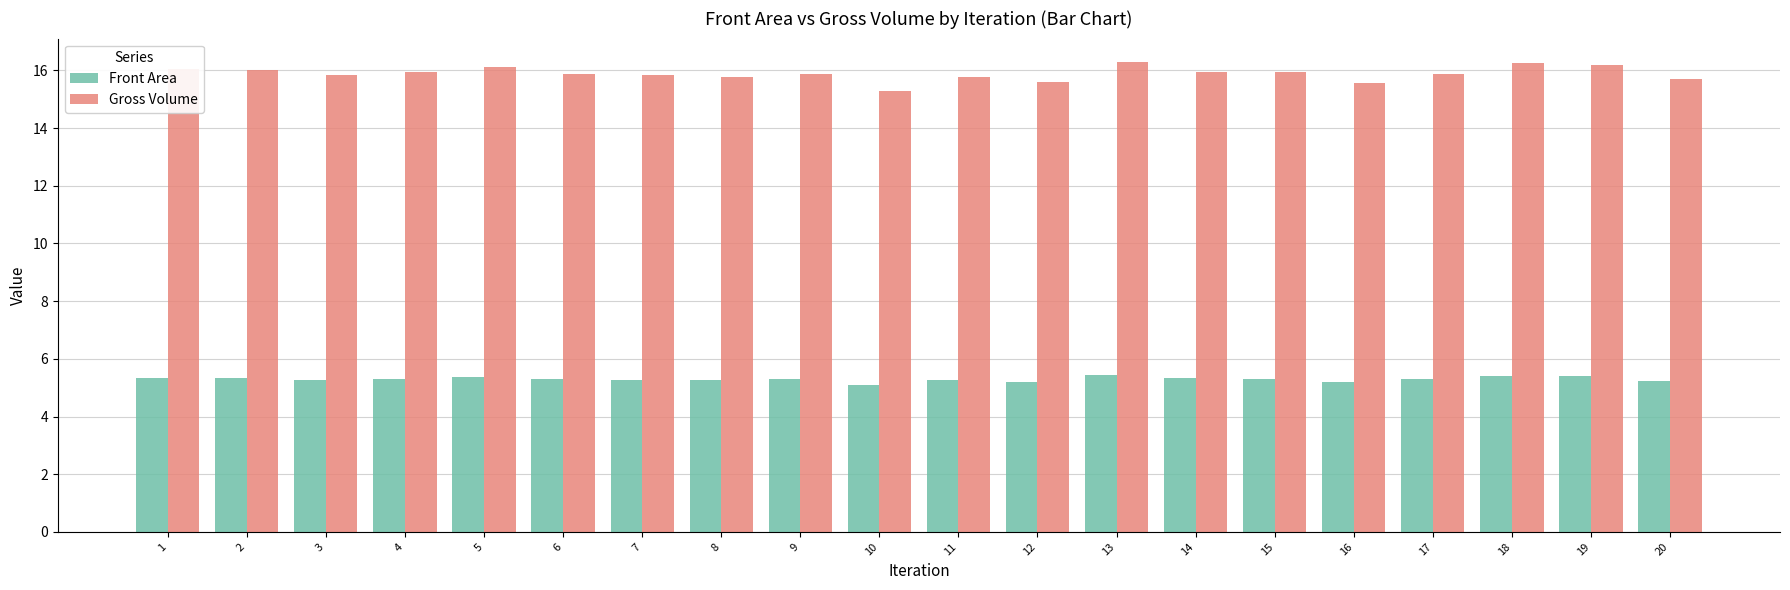

What is the sum of all Front Area values?

105.9